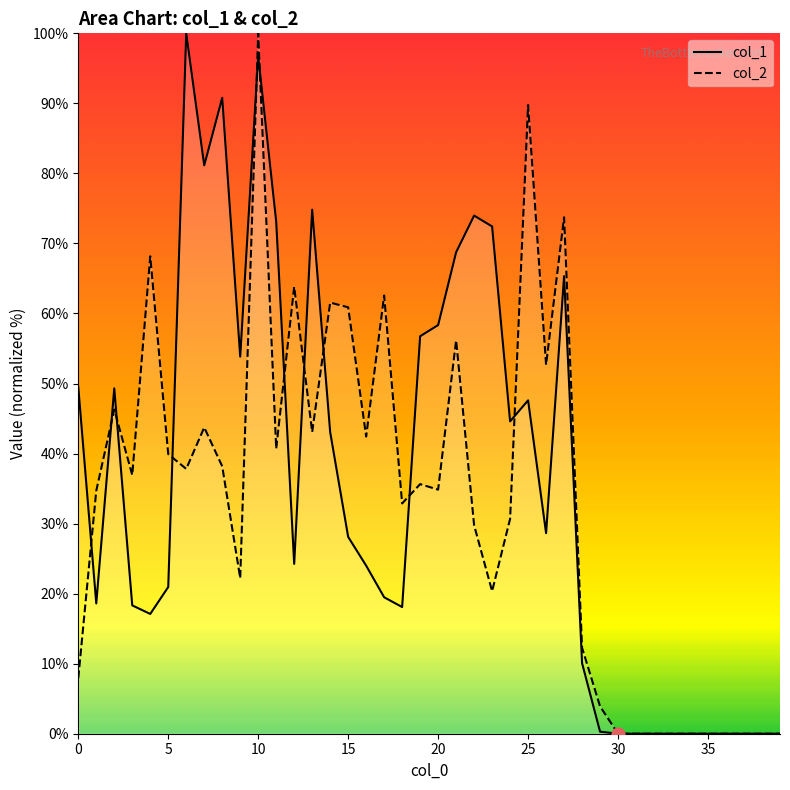

What is the total value across all series at 24?

75.3